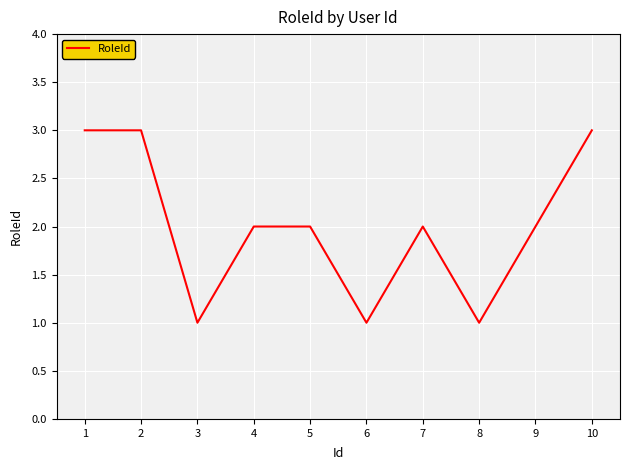

What is the average value?

2